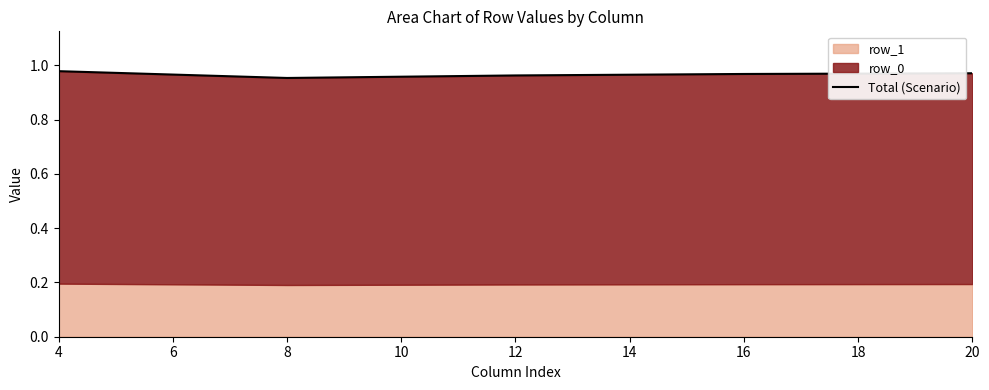

At which category does the chart reach its peak across all series?

4